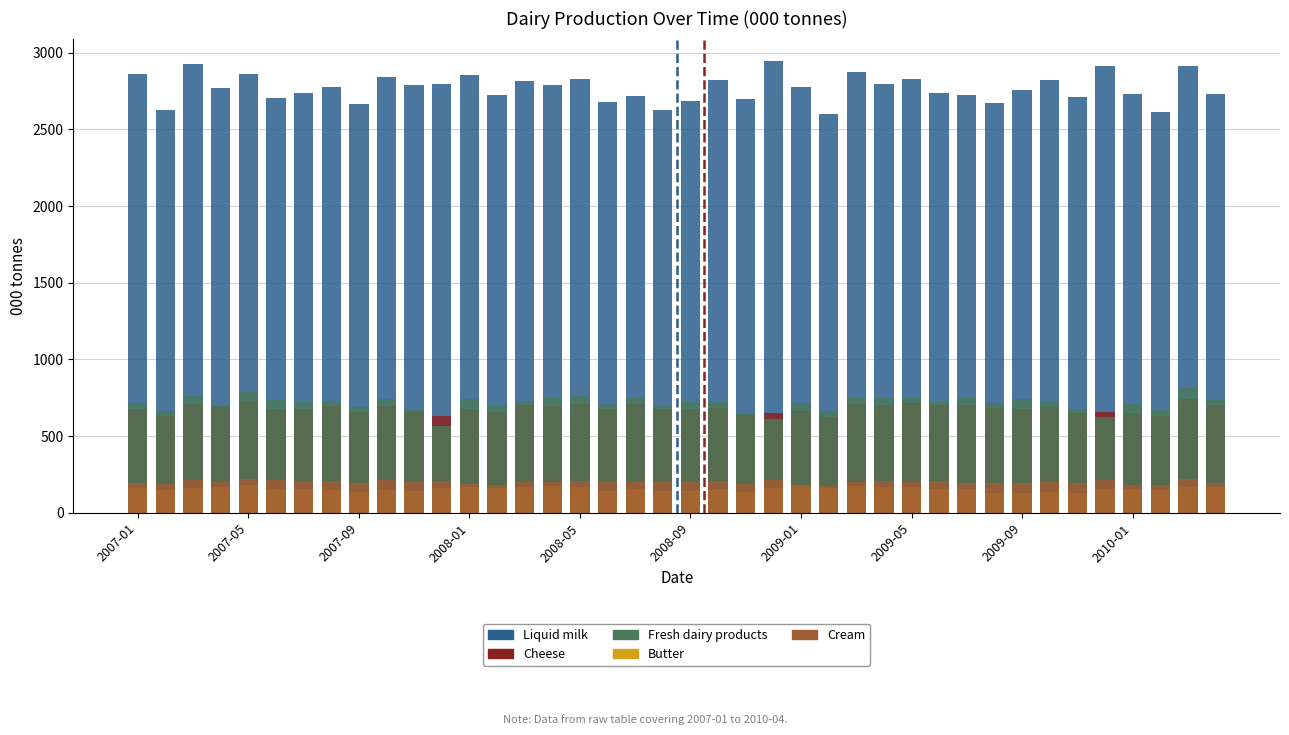

How many values in the Liquid milk series exceed 2773?

20